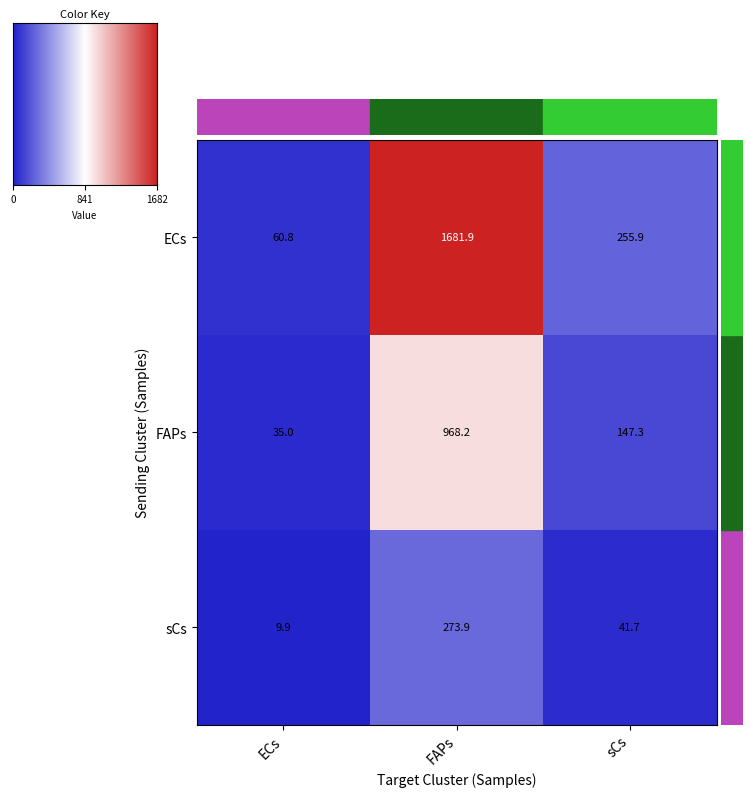

Reading left to right, extract all data points from this chart.

ECs: 60.8	1681.9	255.9
FAPs: 35.0	968.2	147.3
sCs: 9.9	273.9	41.7